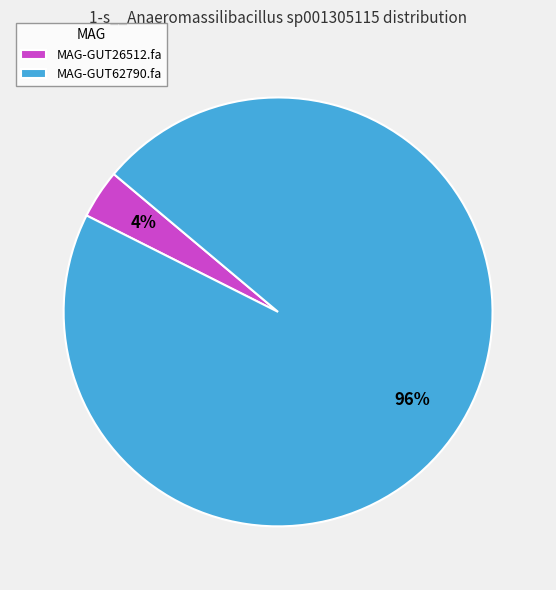

To the nearest percent, what is the average slice percentage?

50%